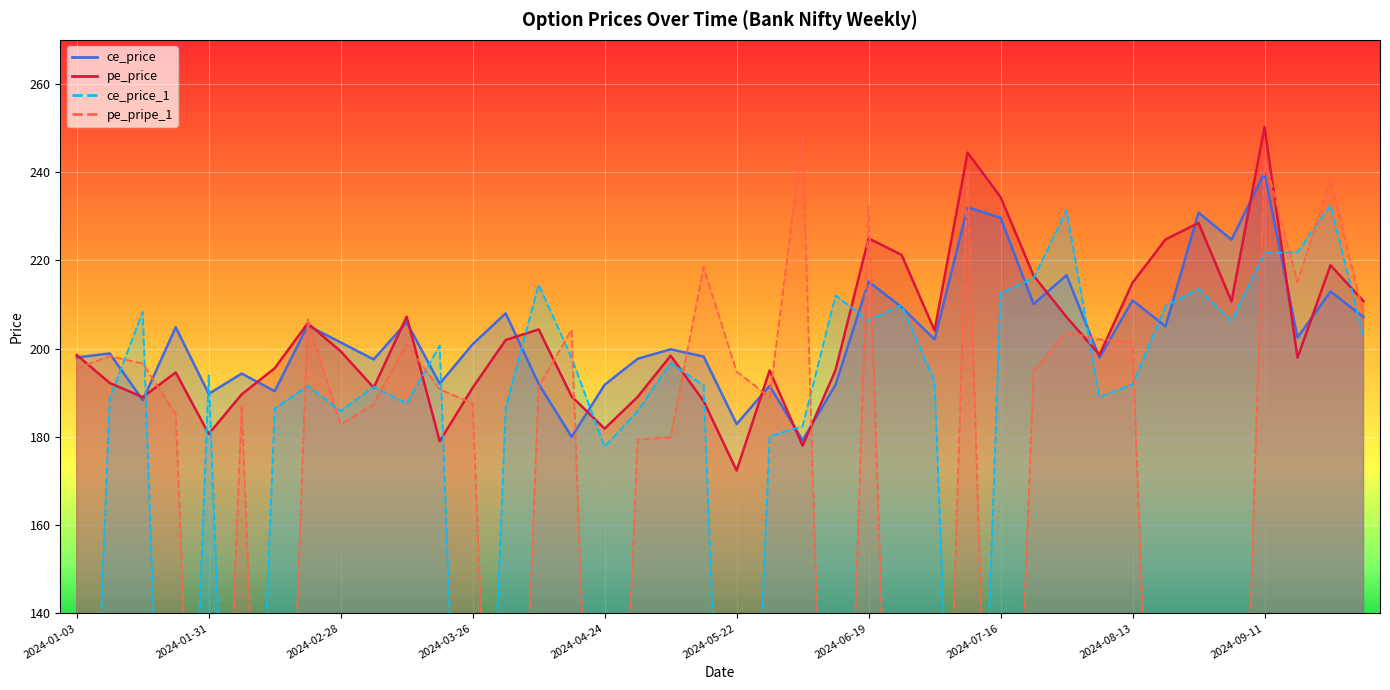

How many lines are shown in the chart?

4